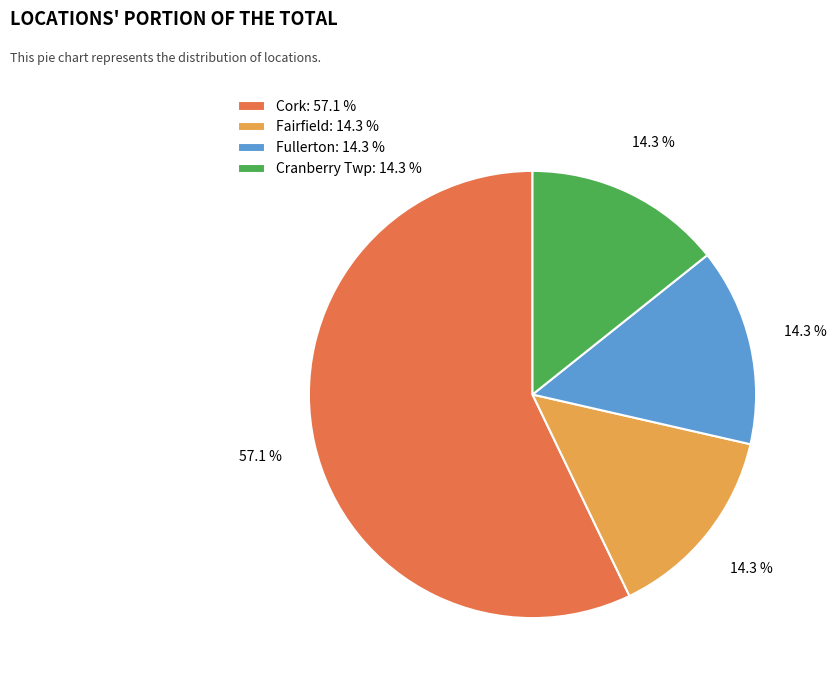

Is it true that Fullerton is 14% of the pie?

True